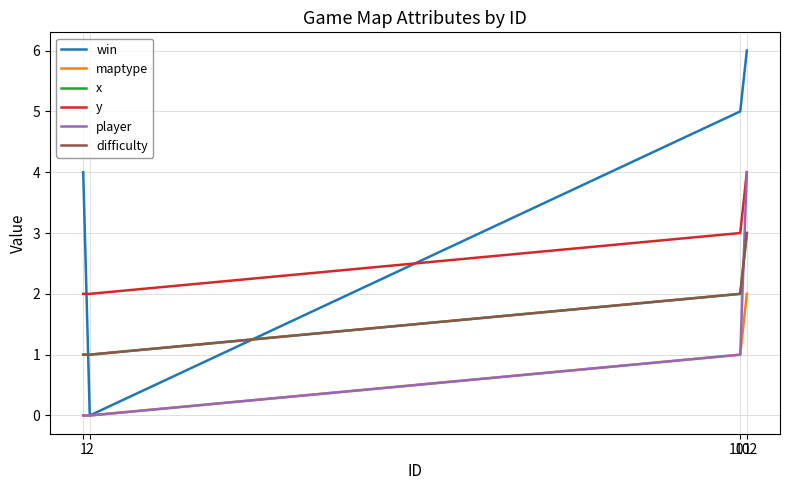

Does the chart display data point markers on the line(s)?

No